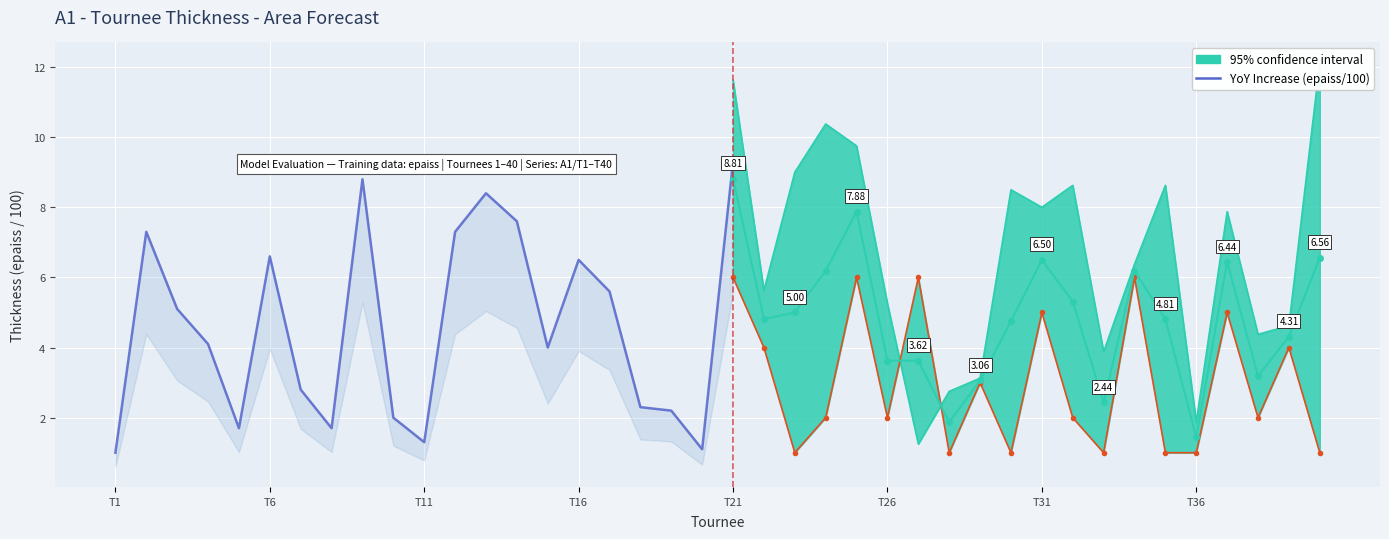

What position from the left is 8?

9